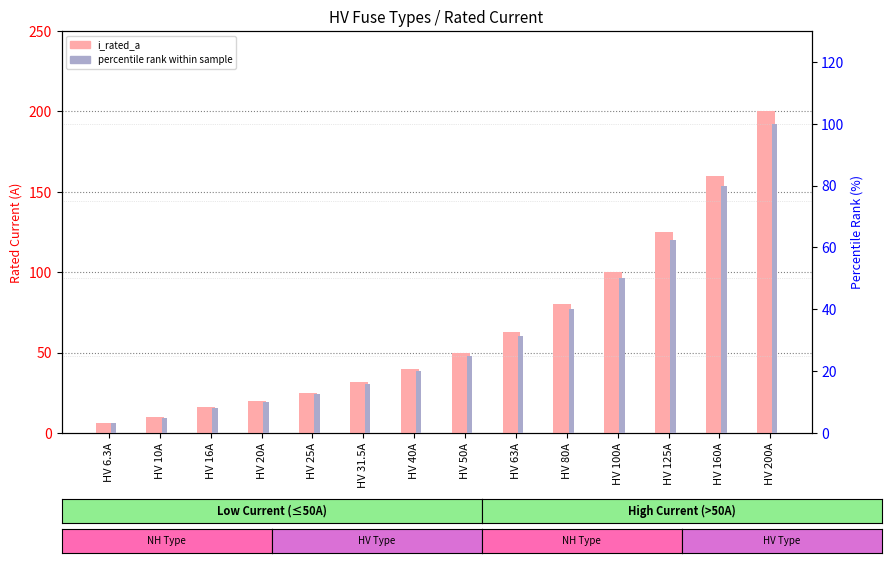

What is the sum of all percentile rank within sample values?

463.4